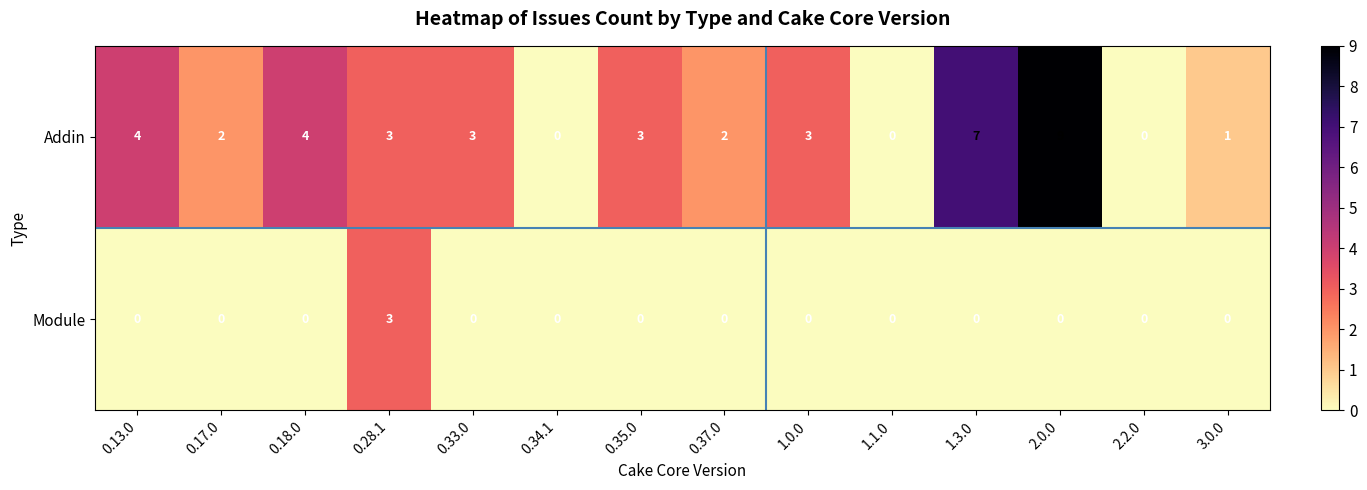

Is it true that Module equals 5 at 0.28.1?

False